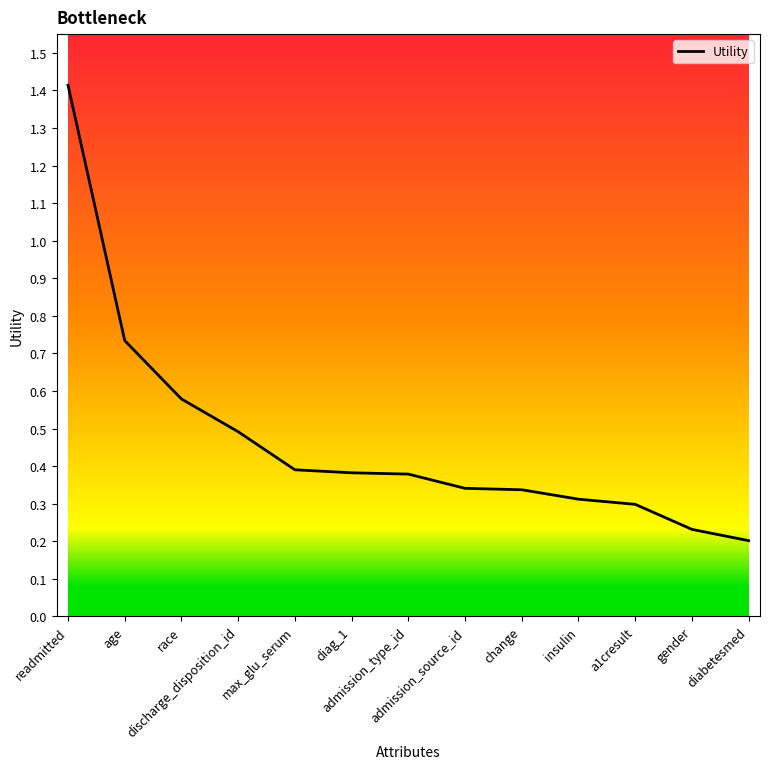

What is the difference between the maximum and minimum values?

1.2